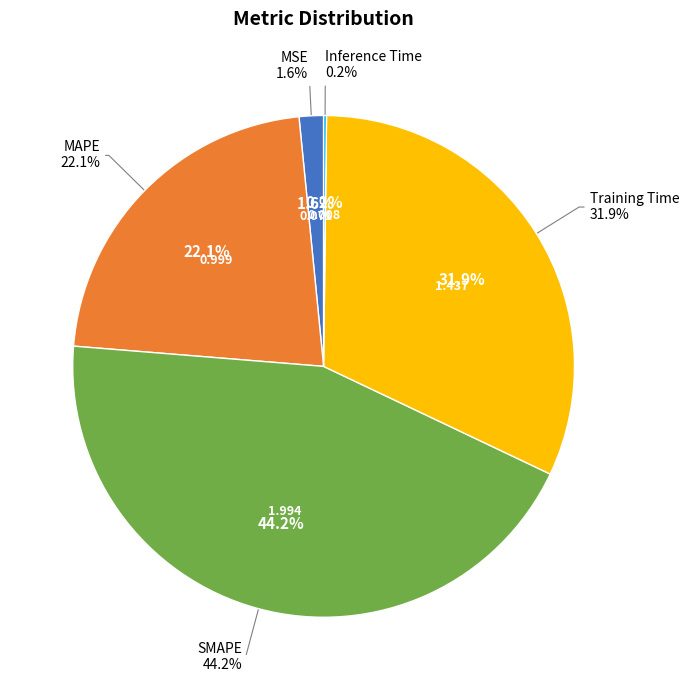

Between MAPE and Inference Time, which is larger?

MAPE